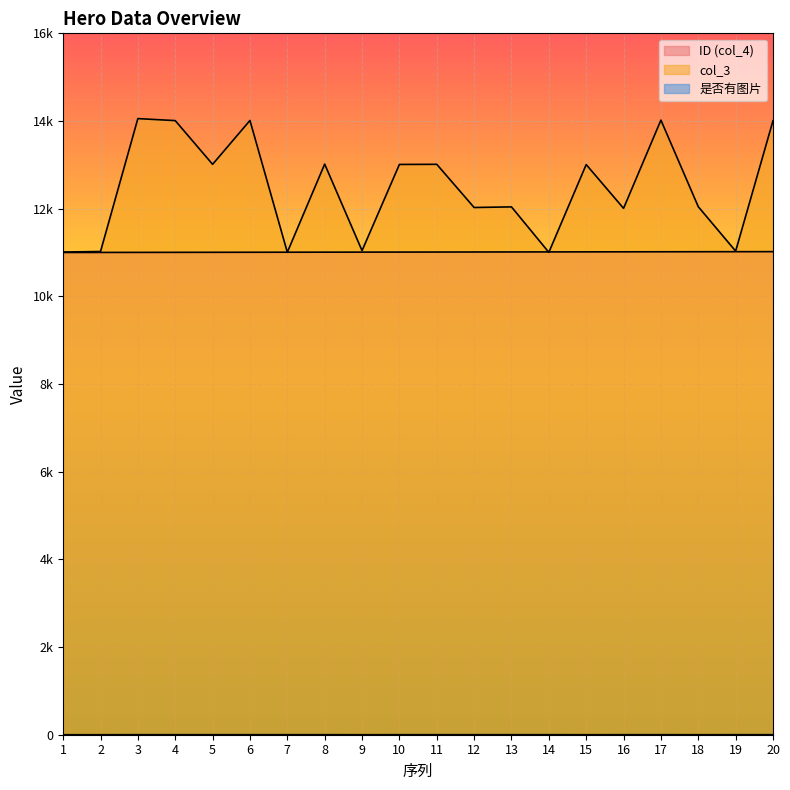

Count the number of data series in this chart.

3